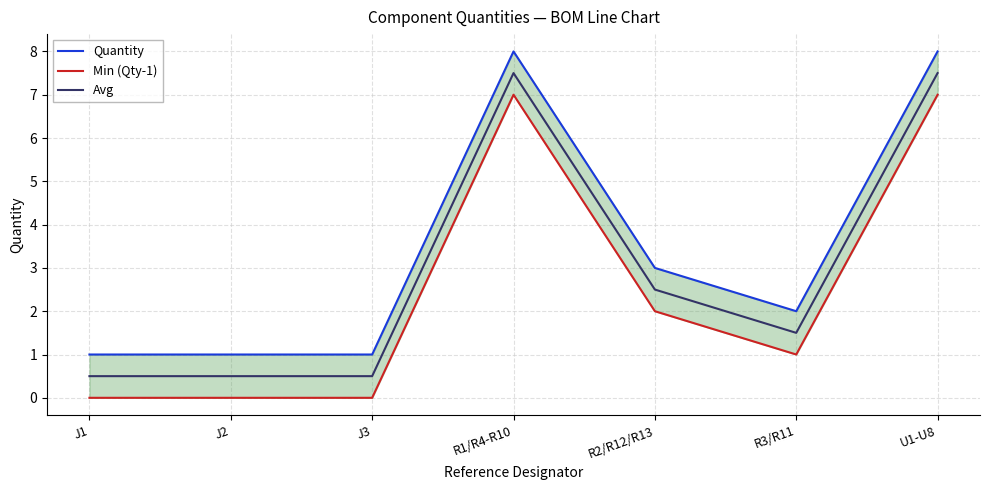

What is the difference between the Avg values at R2/R12/R13 and J3?

2.0